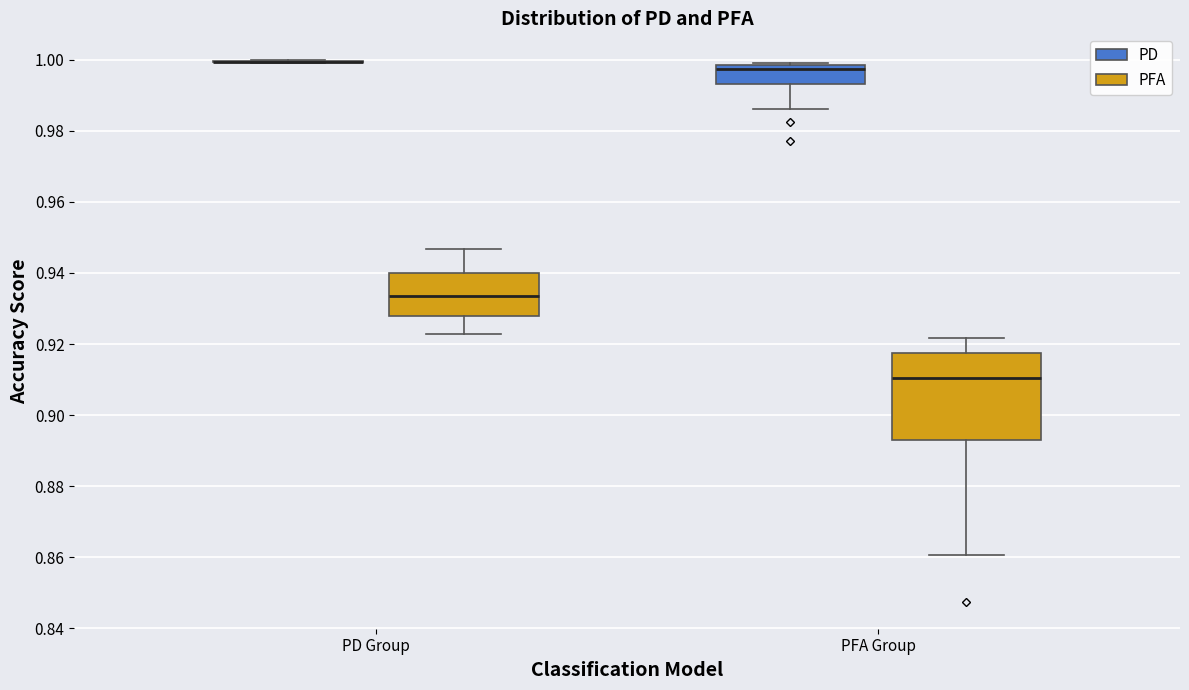

Which box is the tallest, from its lower edge to its upper edge?

PFA Group (PFA)